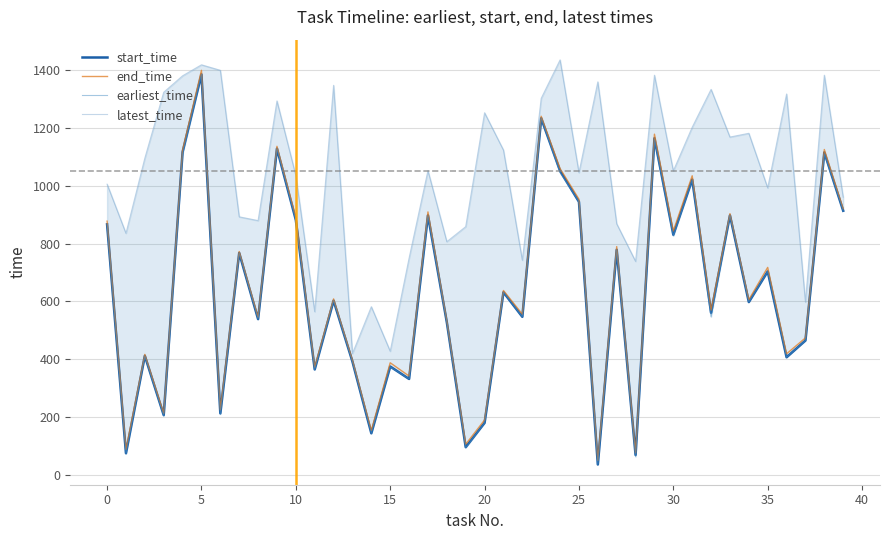

How many lines are shown in the chart?

4